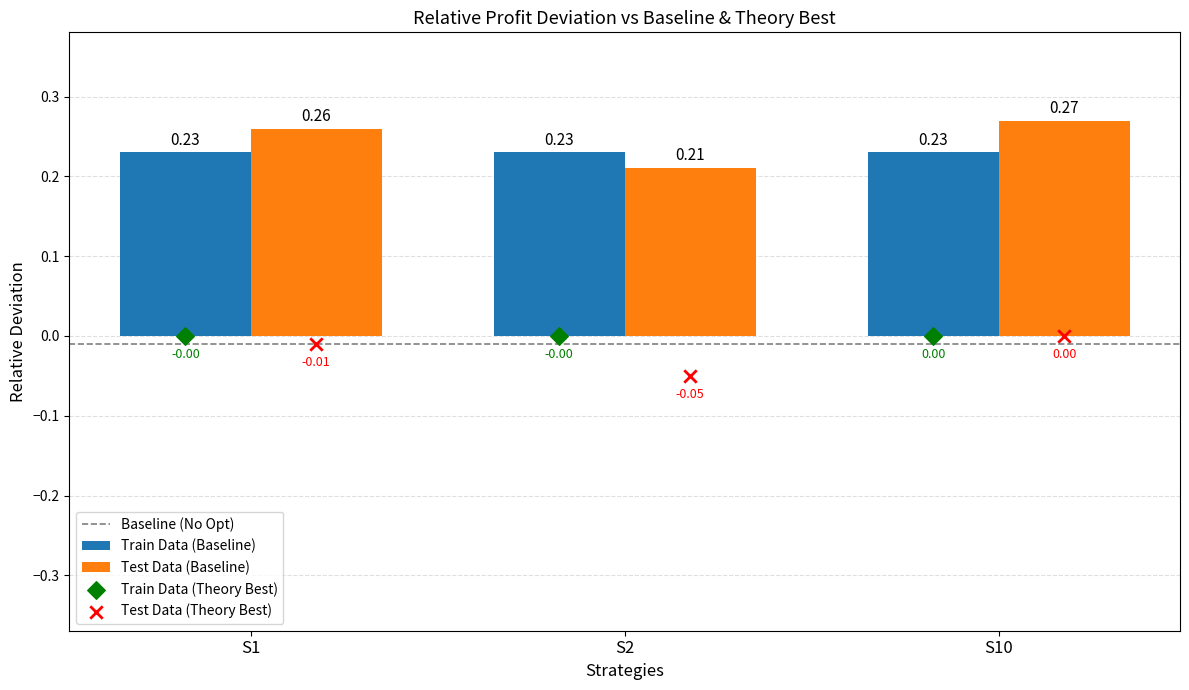

Which series reaches the maximum Y coordinate?

Test Data (Baseline)